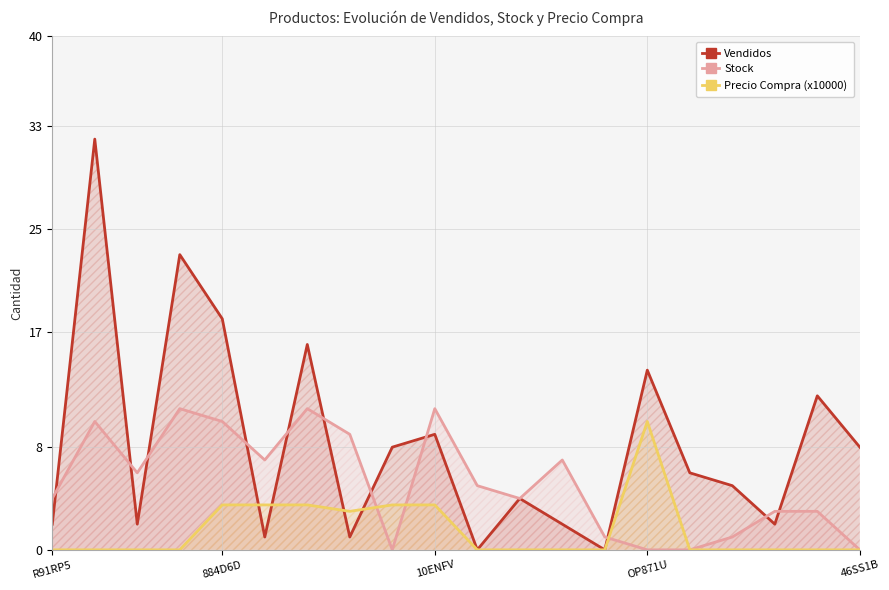

Which series has the largest range (max minus min)?

Vendidos